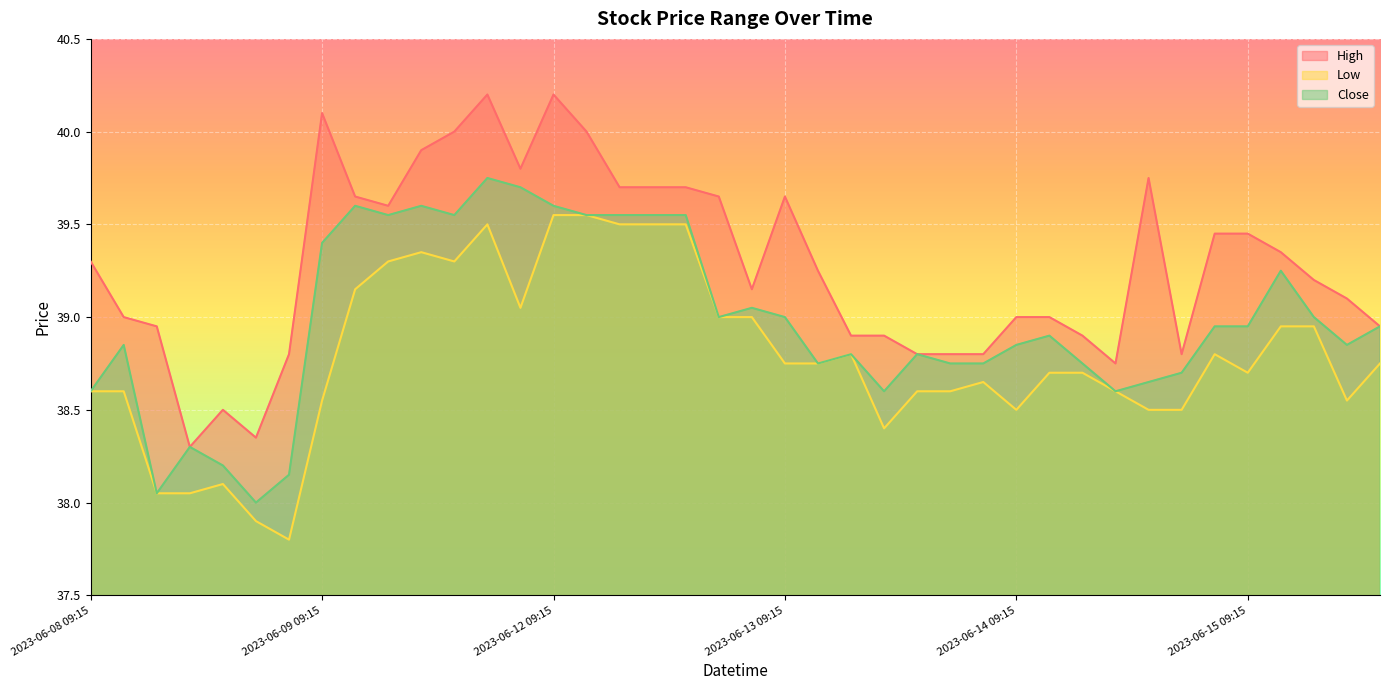

What is the value of the Close point at the 34th from the left?

38.7